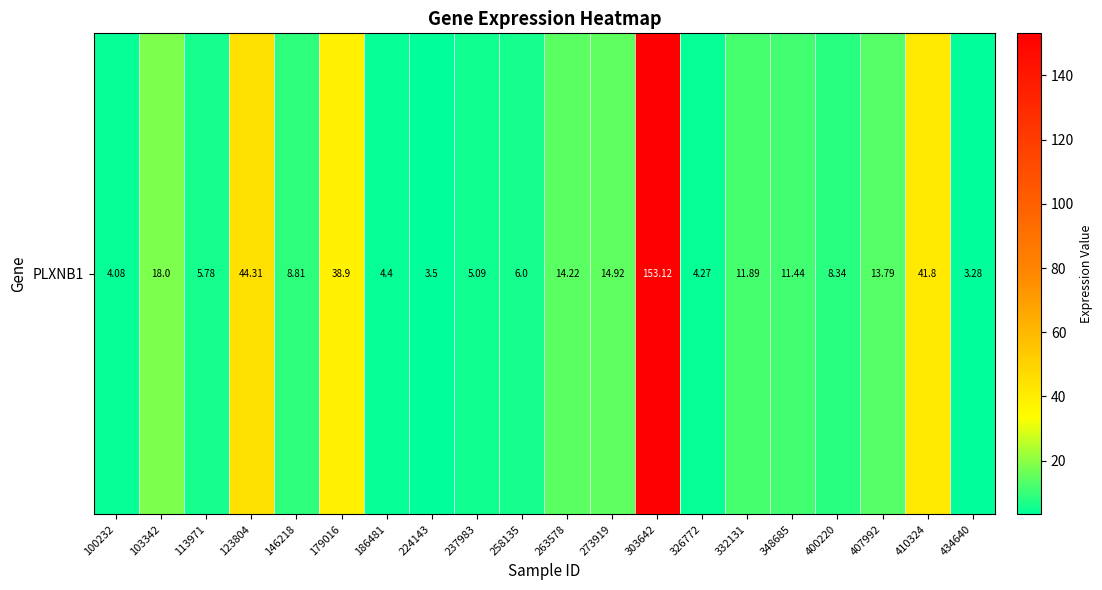

List the labels in order of value, smallest first.

434640, 224143, 100232, 326772, 186481, 237983, 113971, 258135, 400220, 146218, 348685, 332131, 407992, 263578, 273919, 103342, 179016, 410324, 123804, 303642